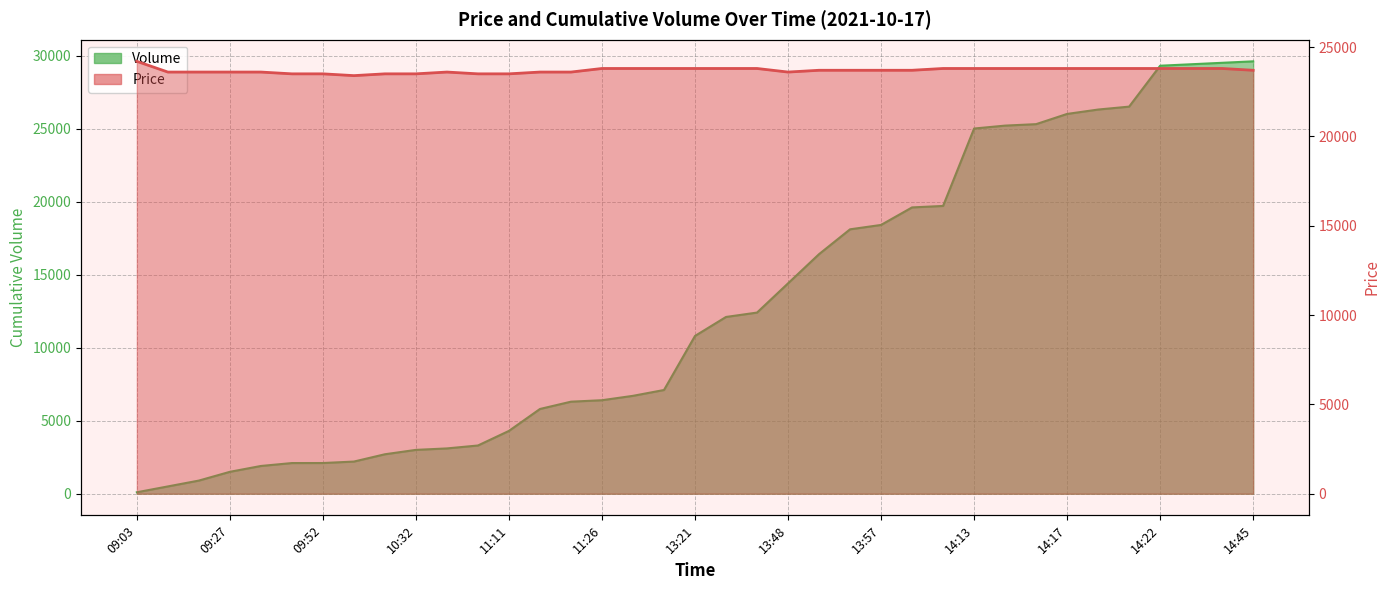

What is the value of the Volume point at the 24th from the left?

18102